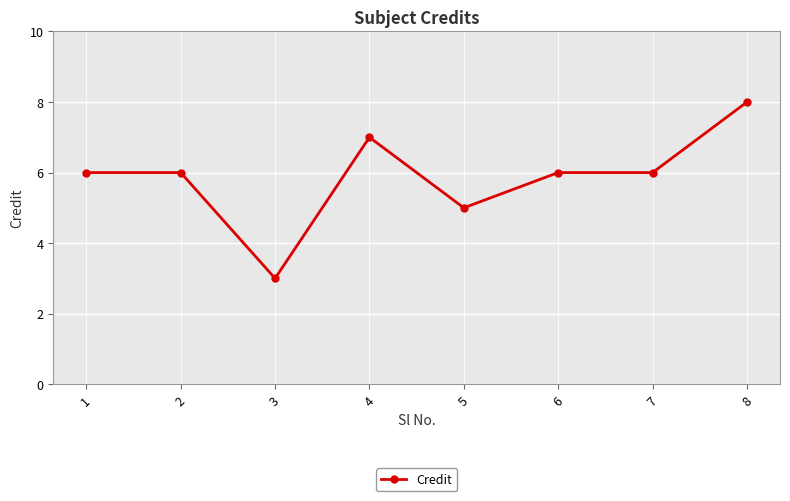

The chart shows a value of 6 at 2. True or false?

True